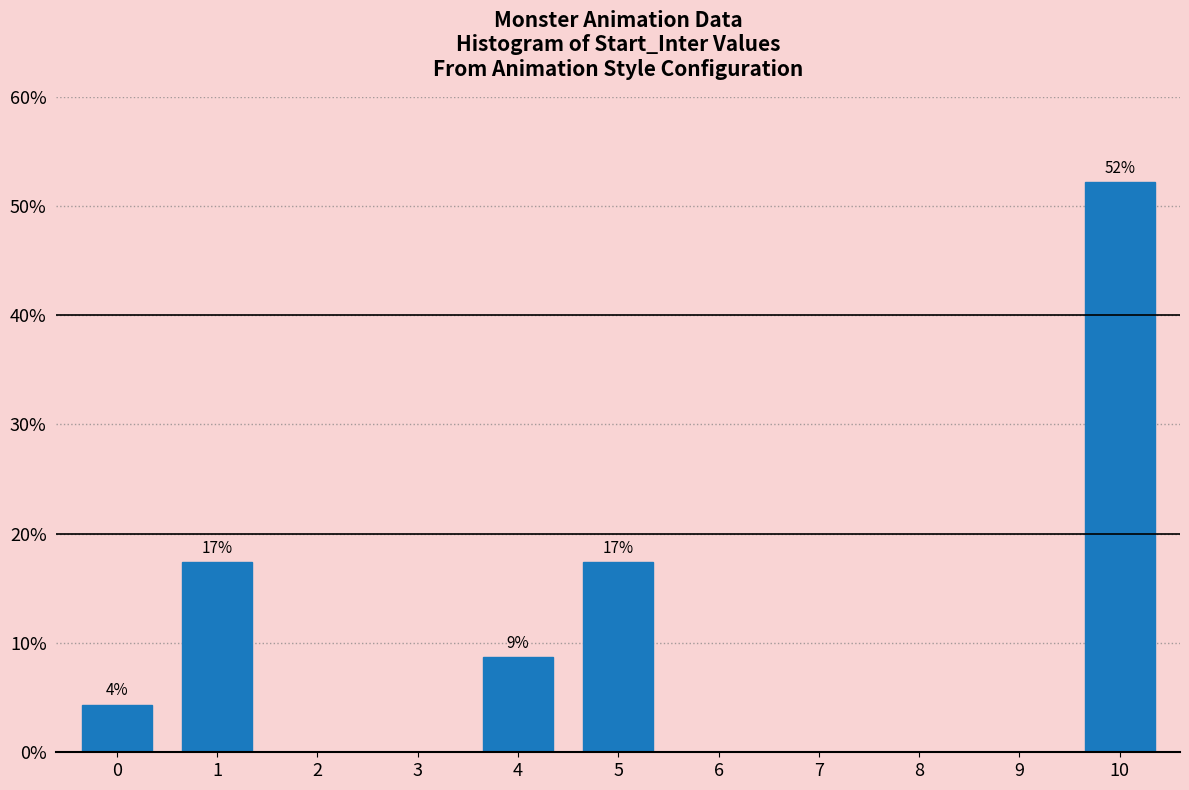

Reading right to left, list all the values displayed in this chart.

10=52.2	9=0.0	8=0.0	7=0.0	6=0.0	5=17.4	4=8.7	3=0.0	2=0.0	1=17.4	0=4.3